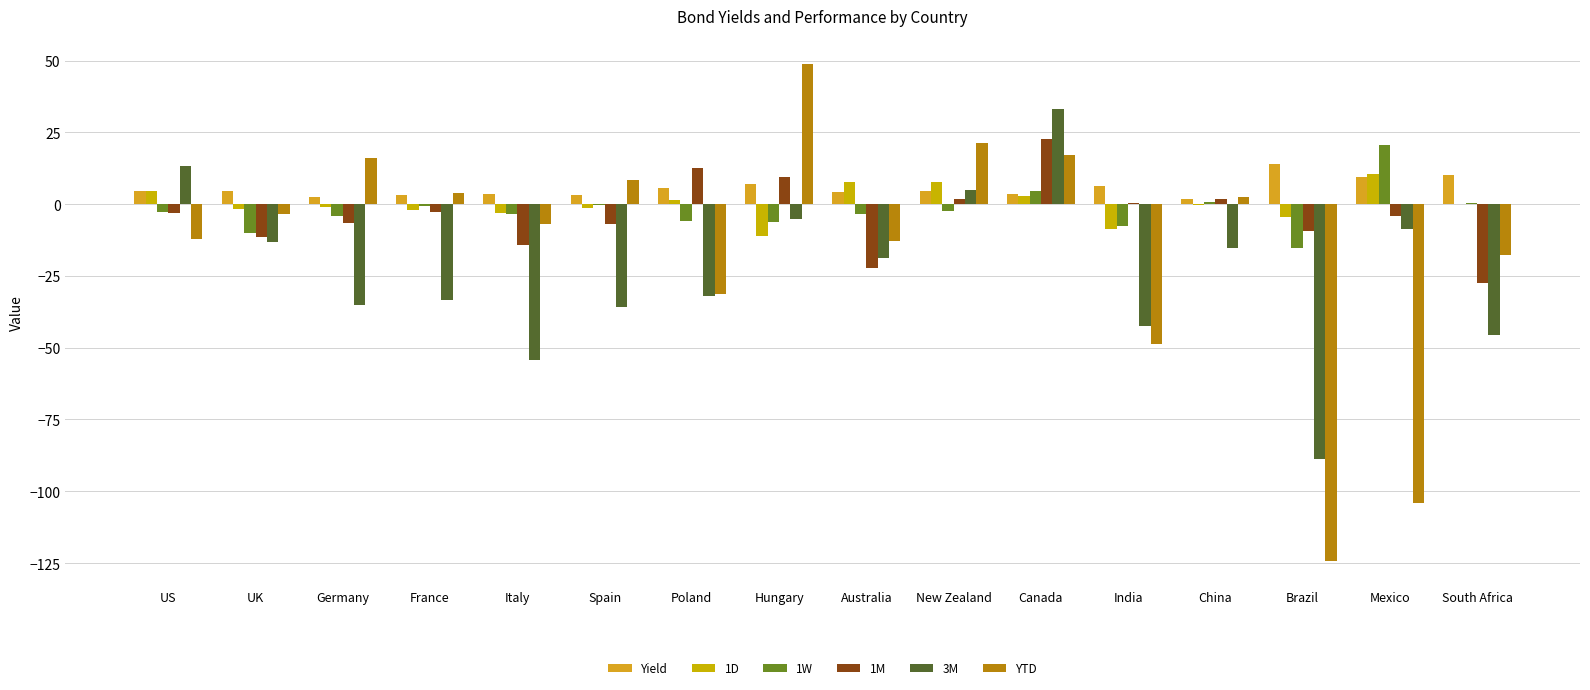

What is the total value across all series at Italy?

-78.2